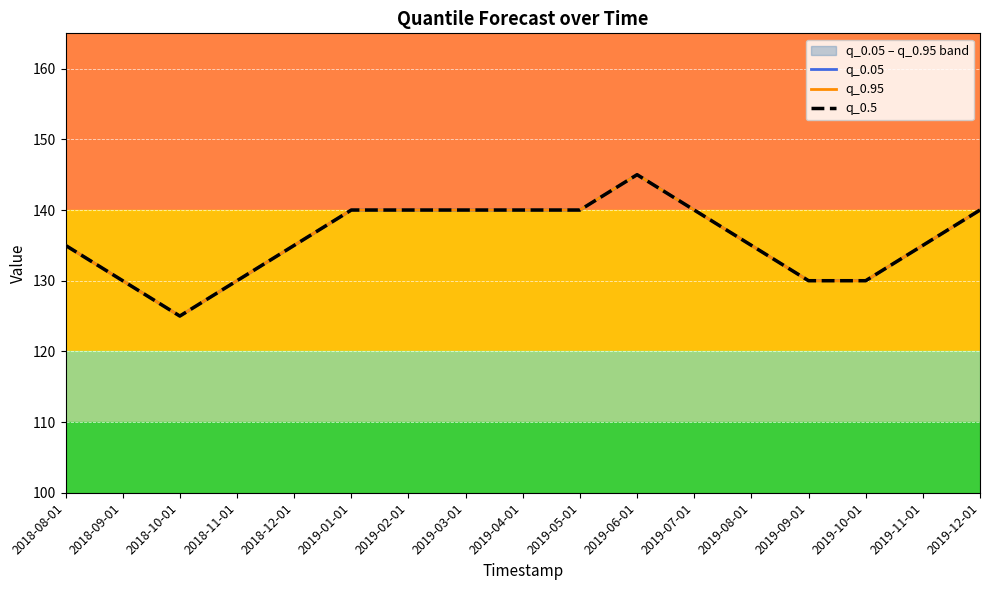

How many lines are shown in the chart?

3